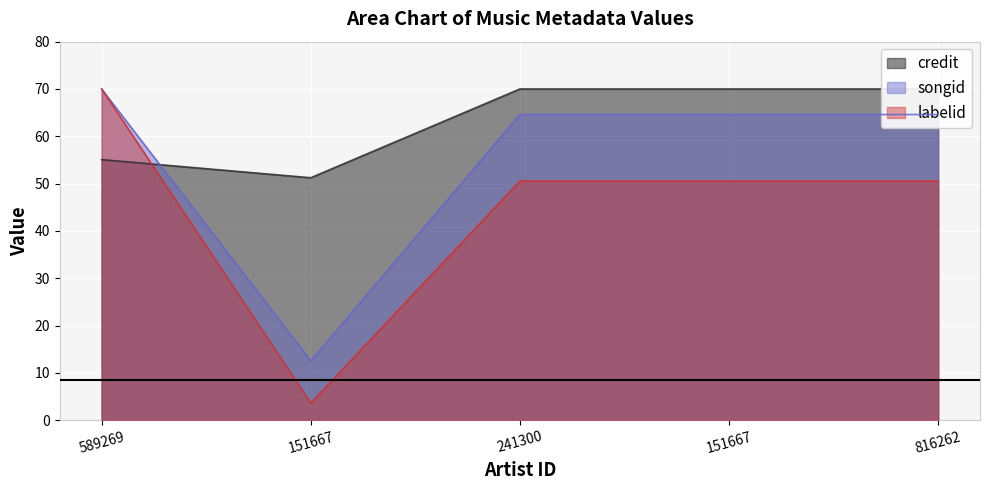

True or false: labelid has more than 0 interior local peaks.

False